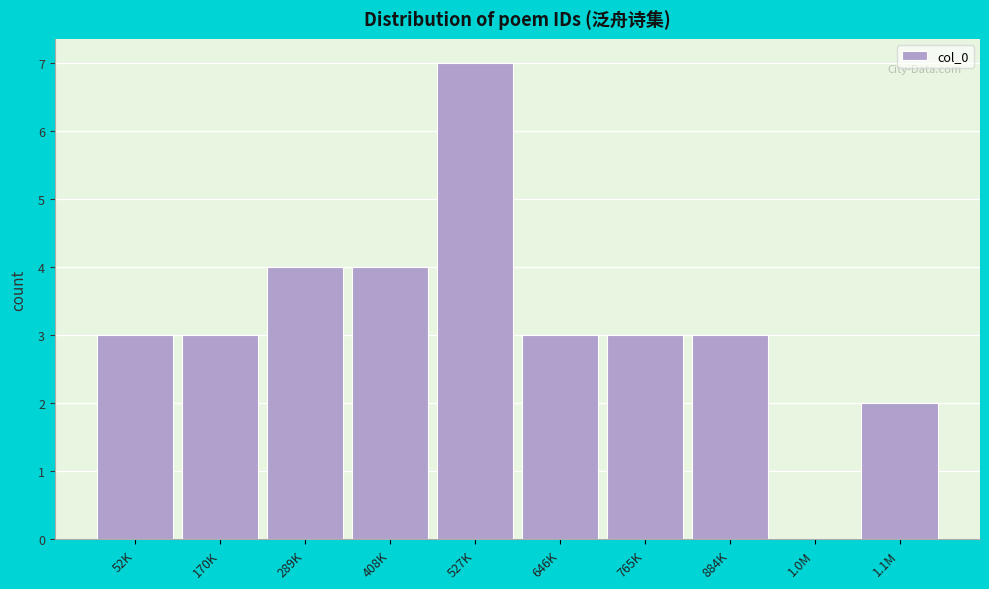

Reading left to right, transcribe all the data shown in this chart.

52K=3	170K=3	289K=4	408K=4	527K=7	646K=3	765K=3	884K=3	1.0M=0	1.1M=2